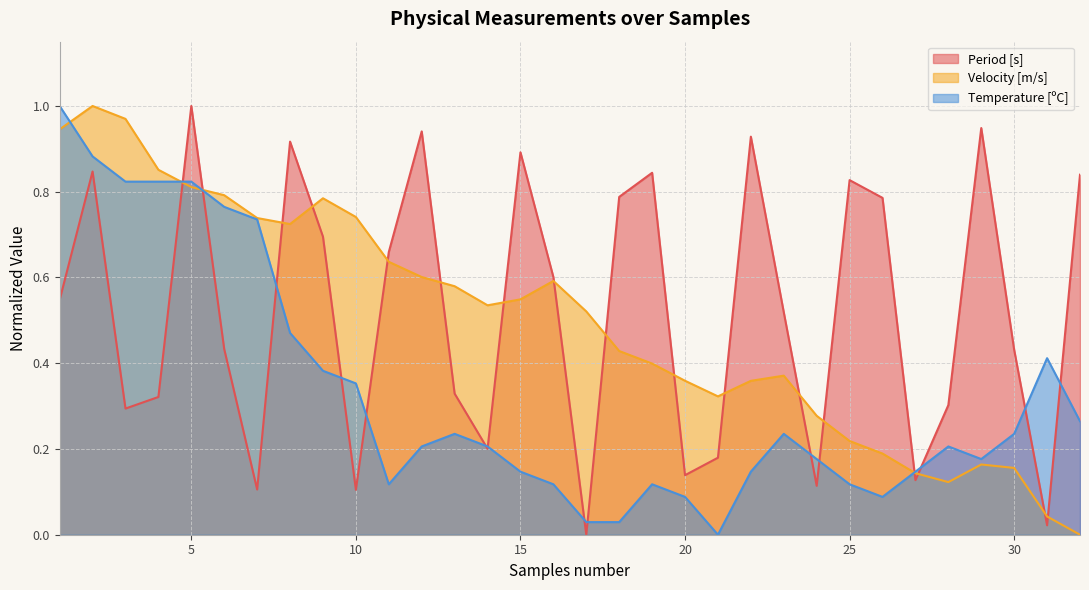

What is the total value across all series at 14?

0.9